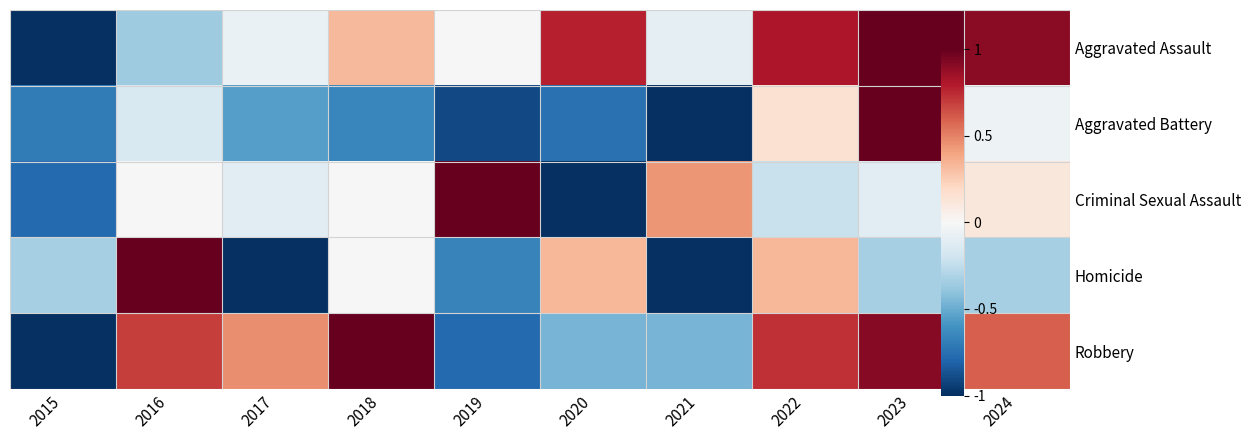

What is the difference between the Aggravated Battery values at 2021 and 2017?

0.4